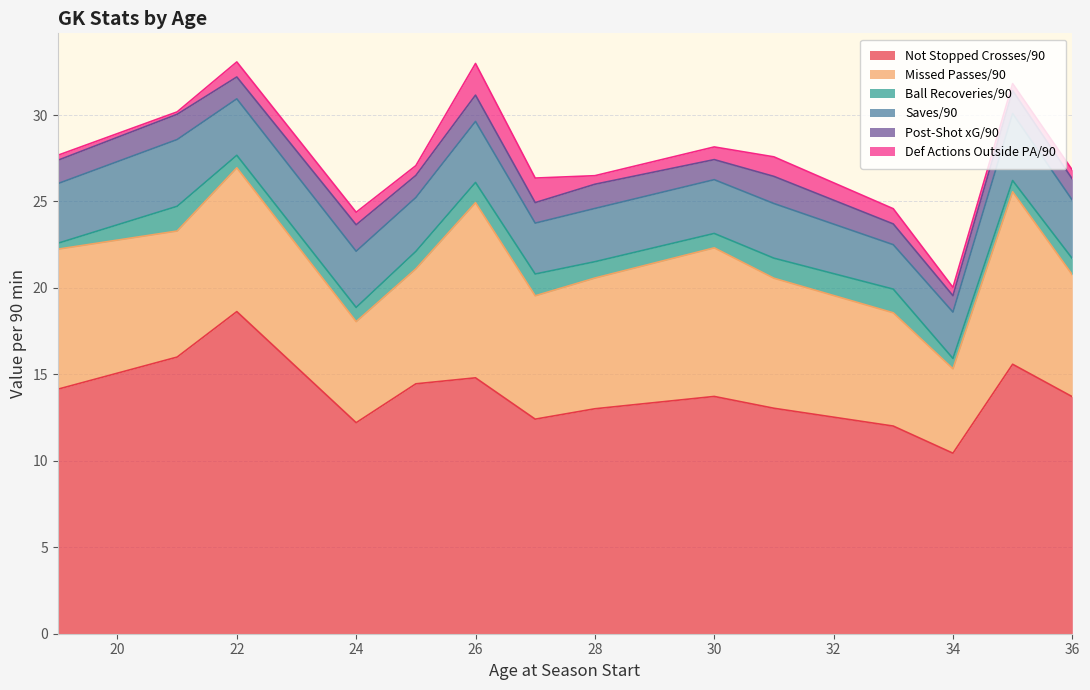

At which label does Not Stopped Crosses/90 reach its minimum?

34